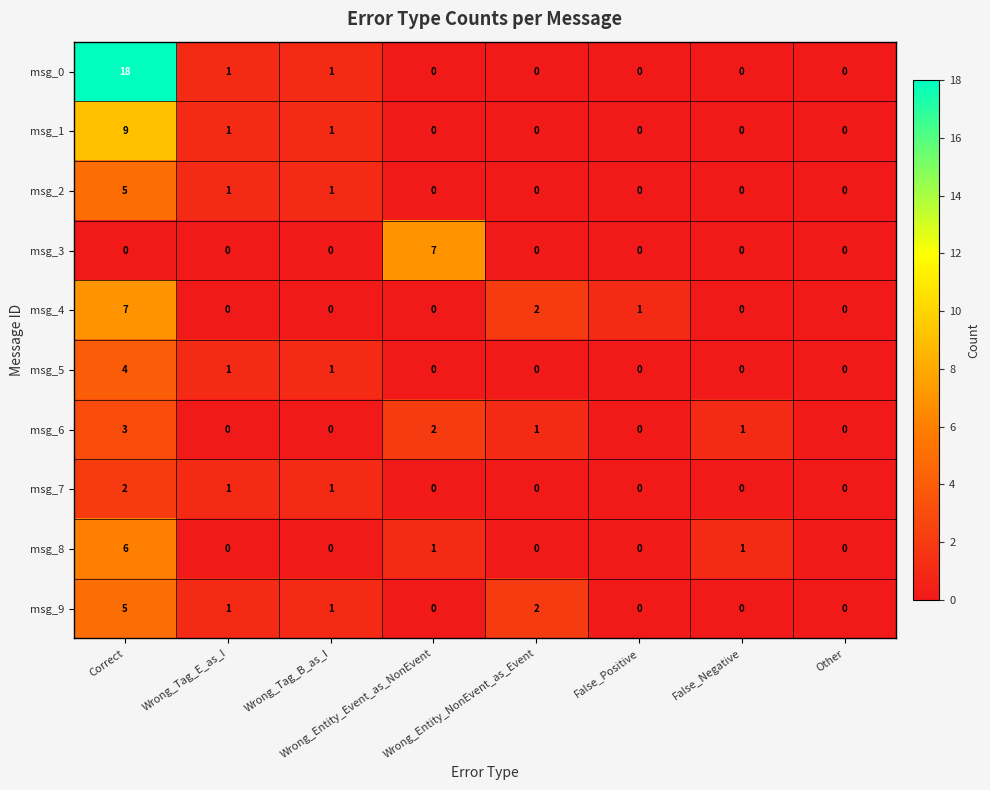

At how many categories does at least one series exceed 14?

1